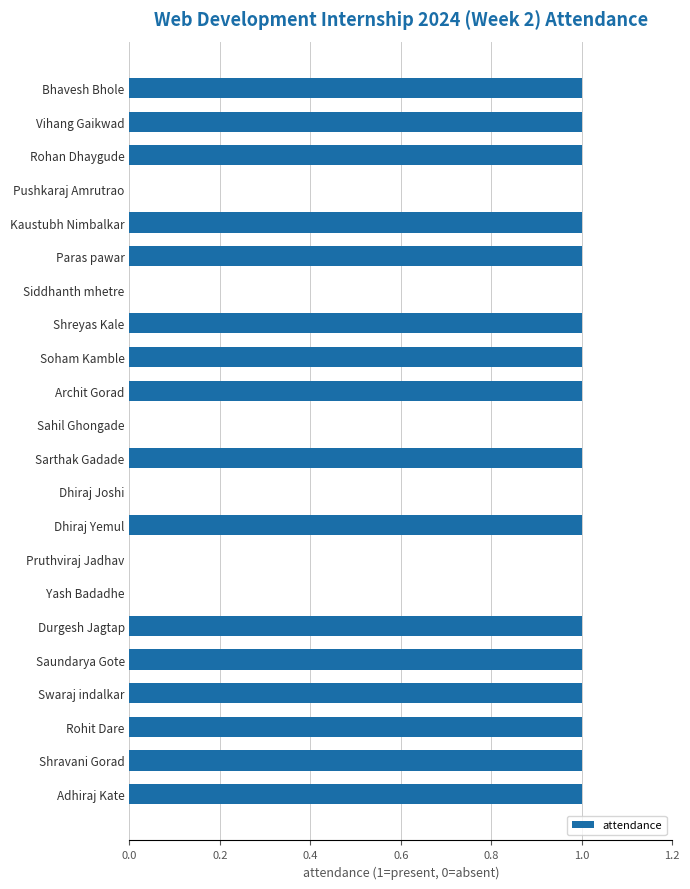

What is the sum of all values?

16